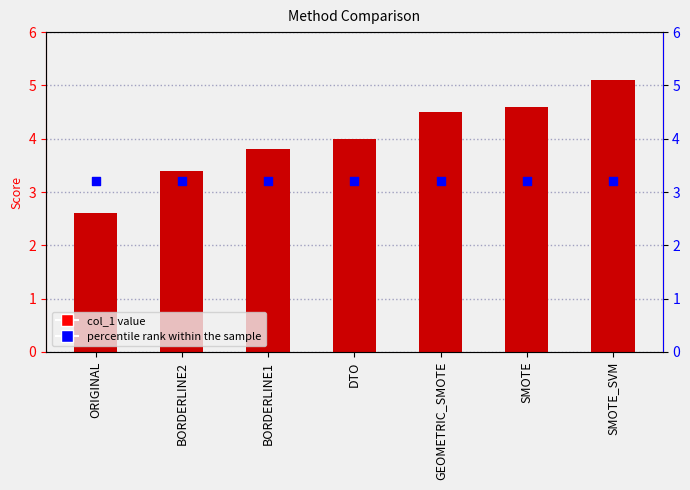

Which series reaches the maximum Y coordinate?

col_1